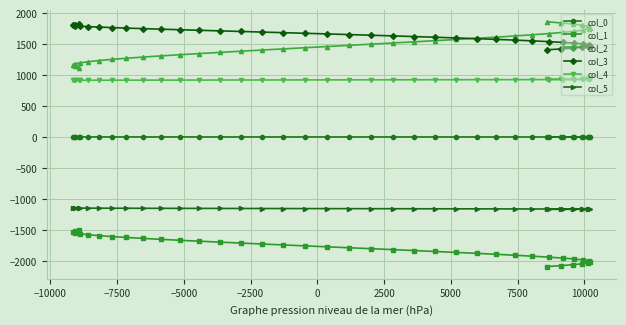

How many categories are shown in the chart?

40